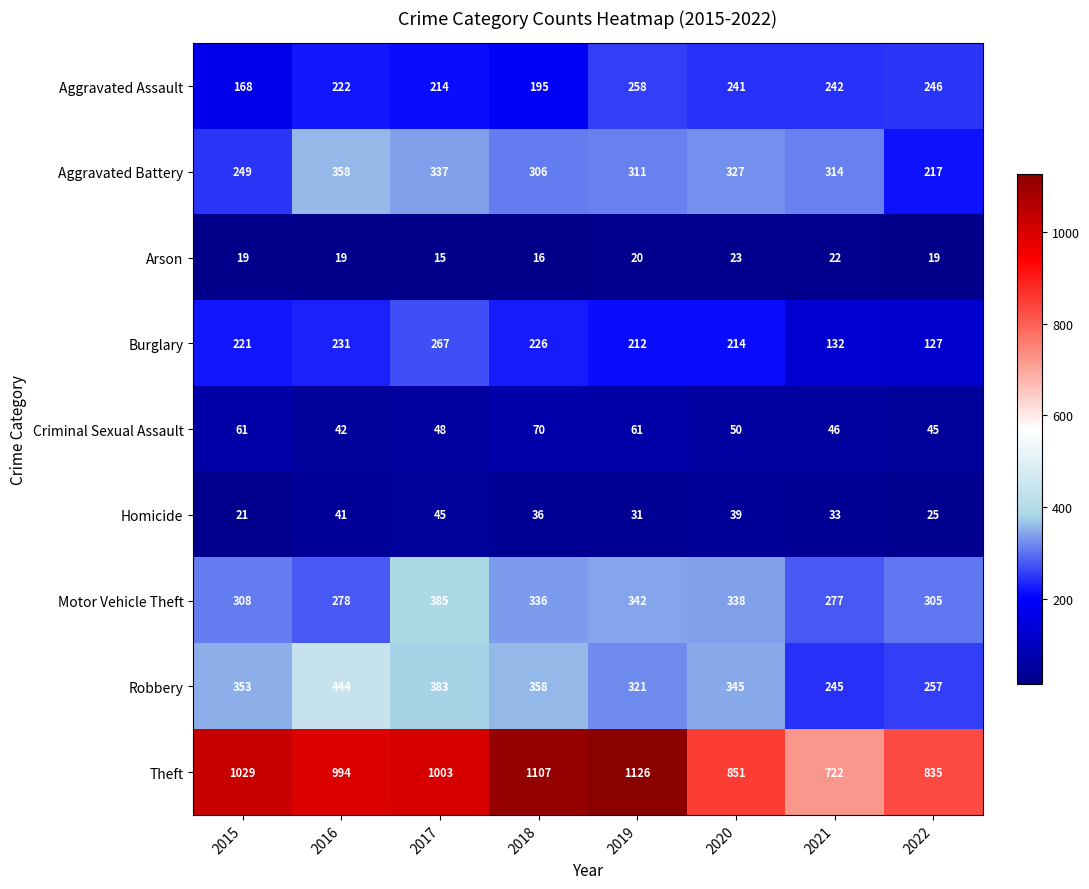

Rank the series at 2022 from lowest to highest value.

Arson, Homicide, Criminal Sexual Assault, Burglary, Aggravated Battery, Aggravated Assault, Robbery, Motor Vehicle Theft, Theft